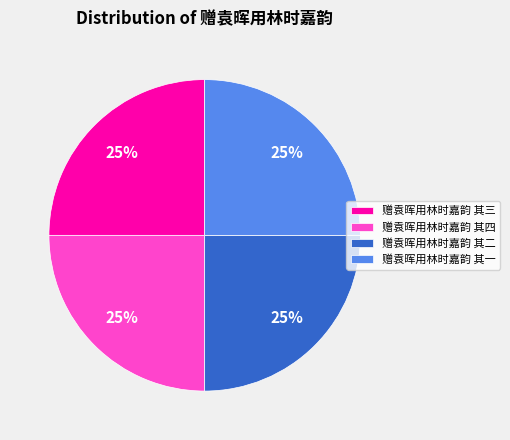

To the nearest percent, what portion does 赠袁晖用林时嘉韵 其四 represent?

25%